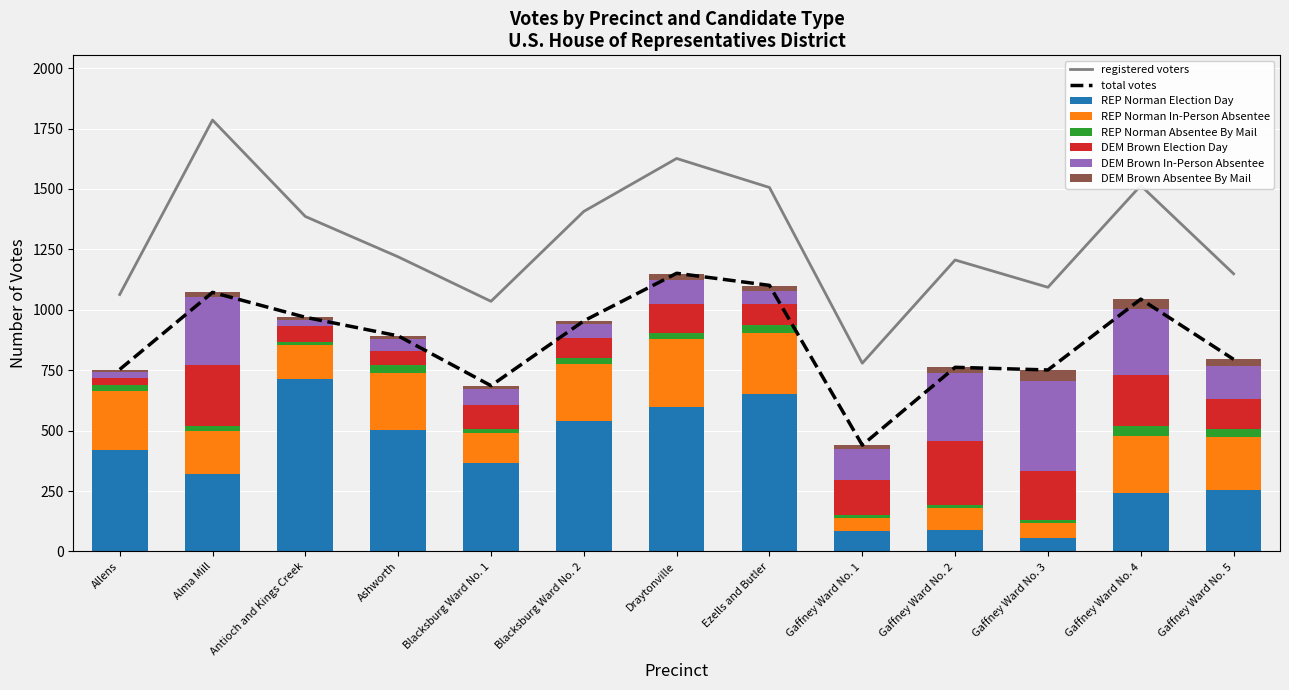

Where is DEM Brown Absentee By Mail nearest to the value 27?

Gaffney Ward No. 5